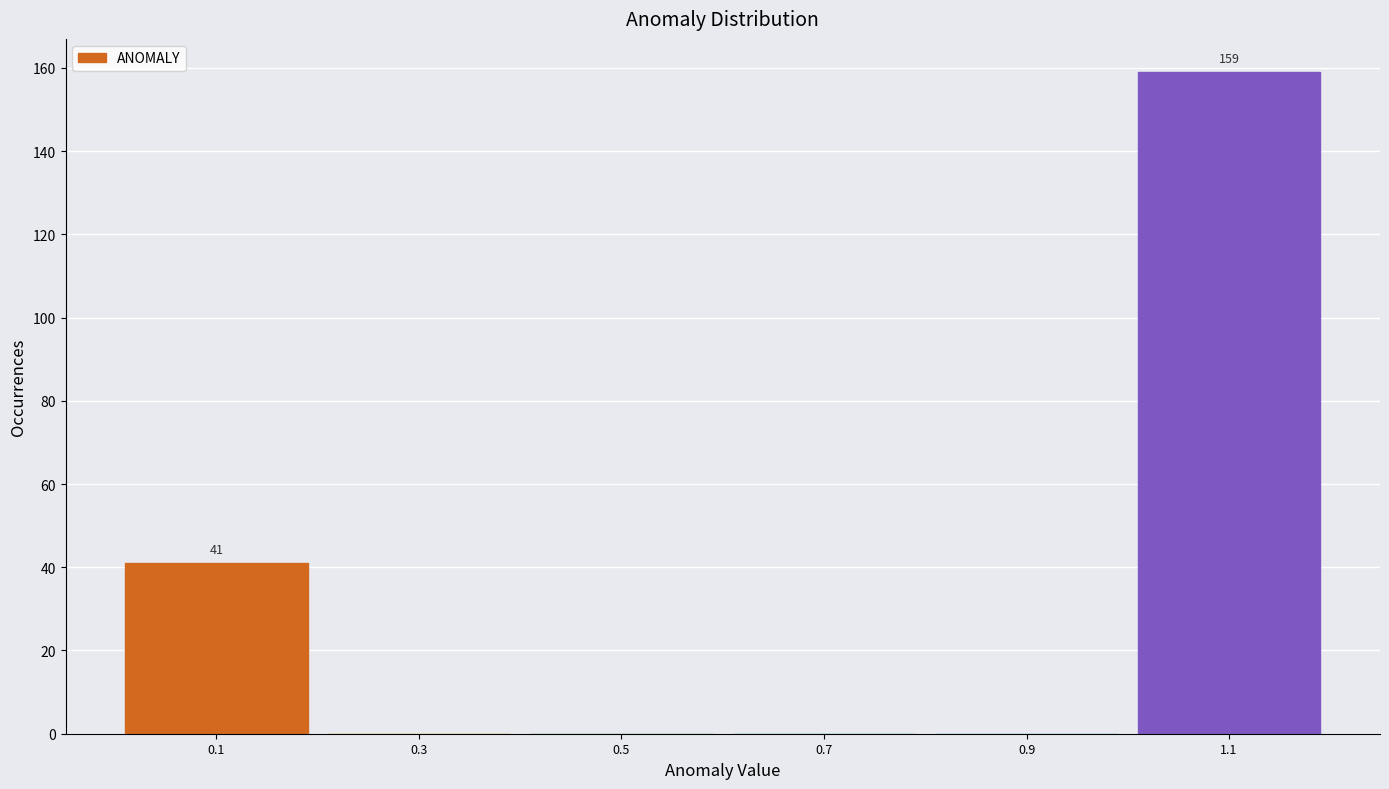

Over which range of the x-axis is the bar tallest?

1.0 to 1.2